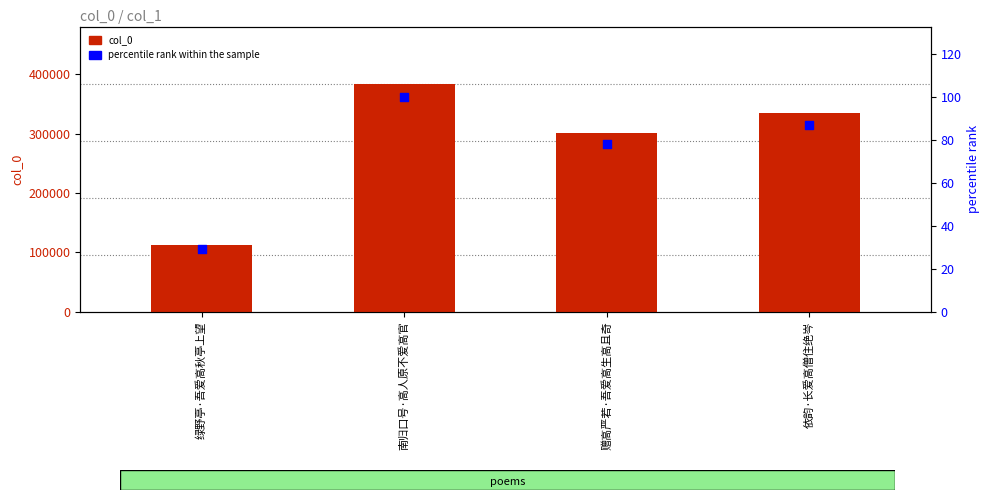

Which series reaches the maximum Y coordinate?

col_0